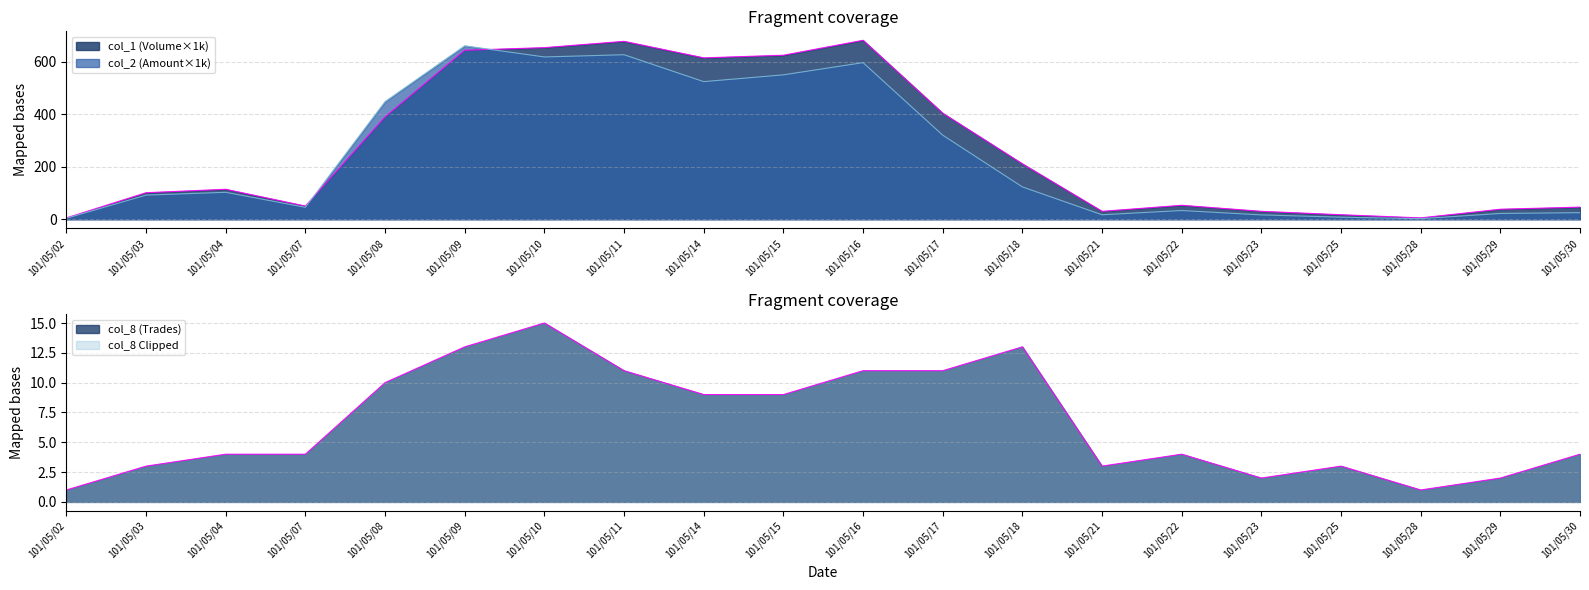

At which category does col_8 reach its first local valley?

101/05/21